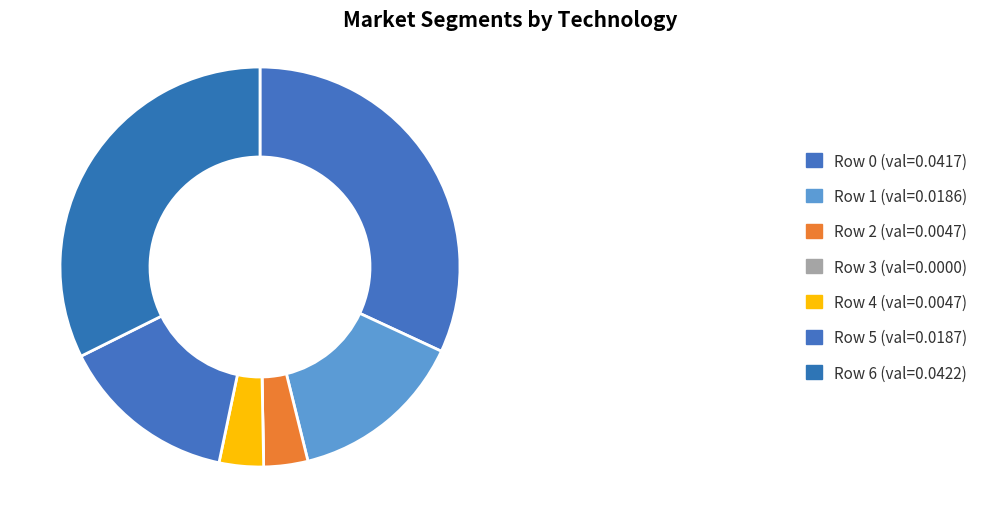

Which category has the smallest portion of the pie?

3